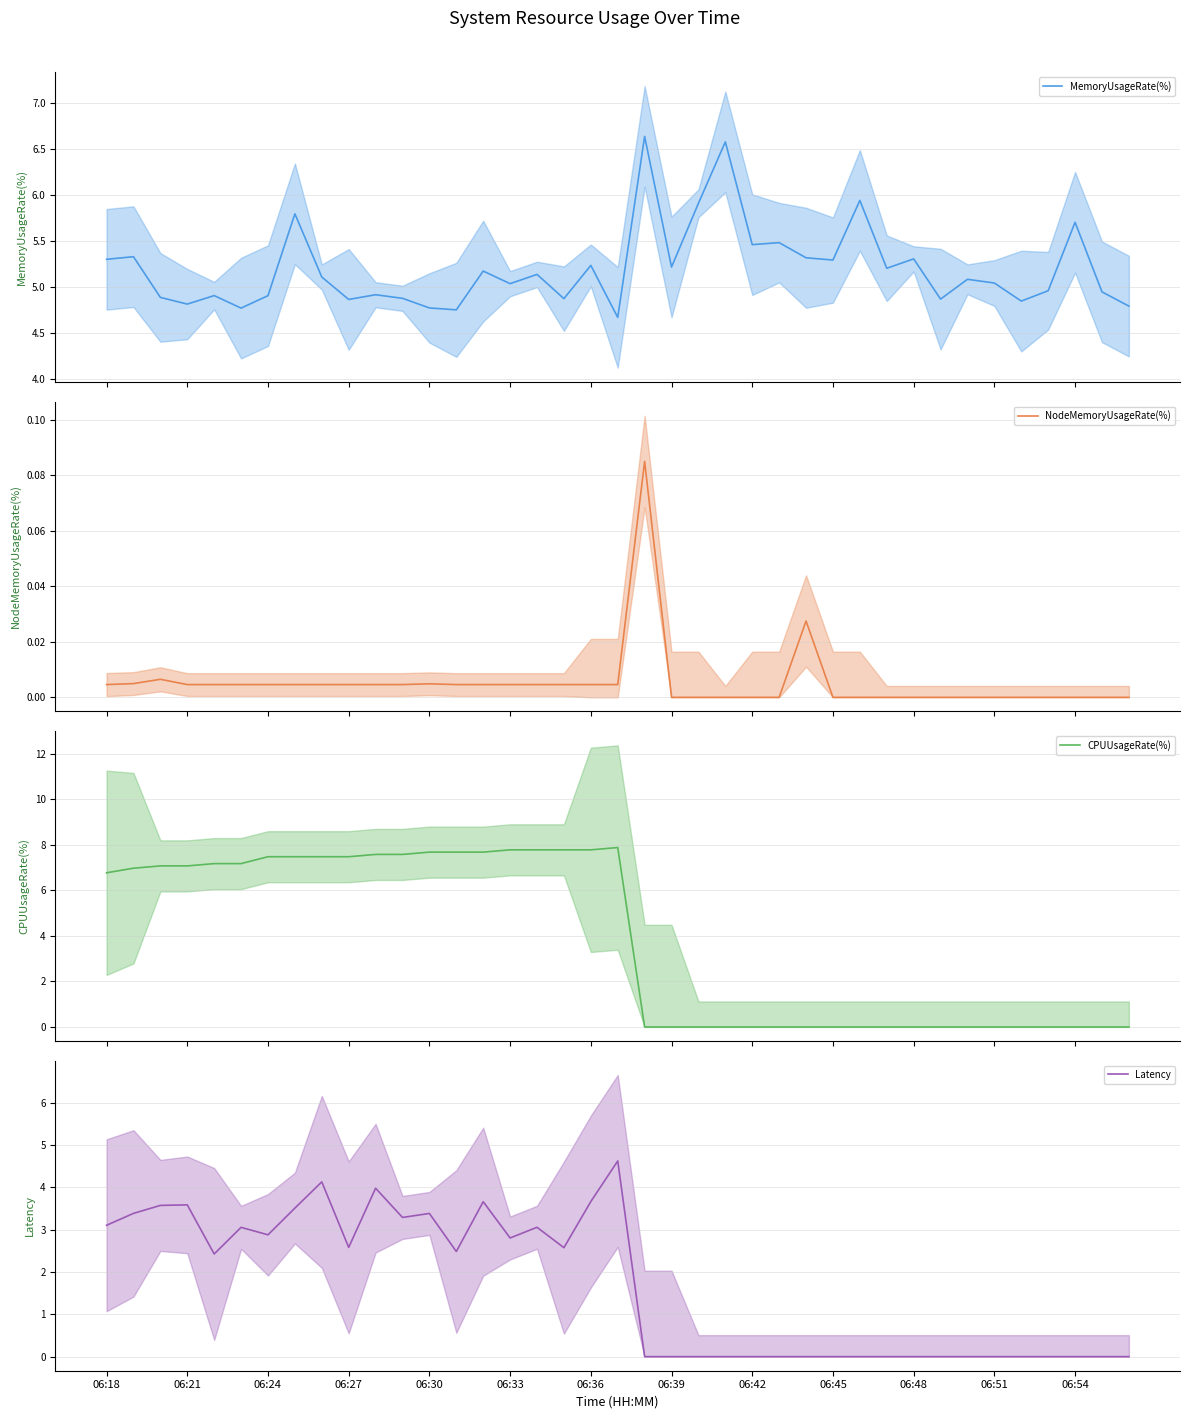

How many lines are shown in the chart?

4